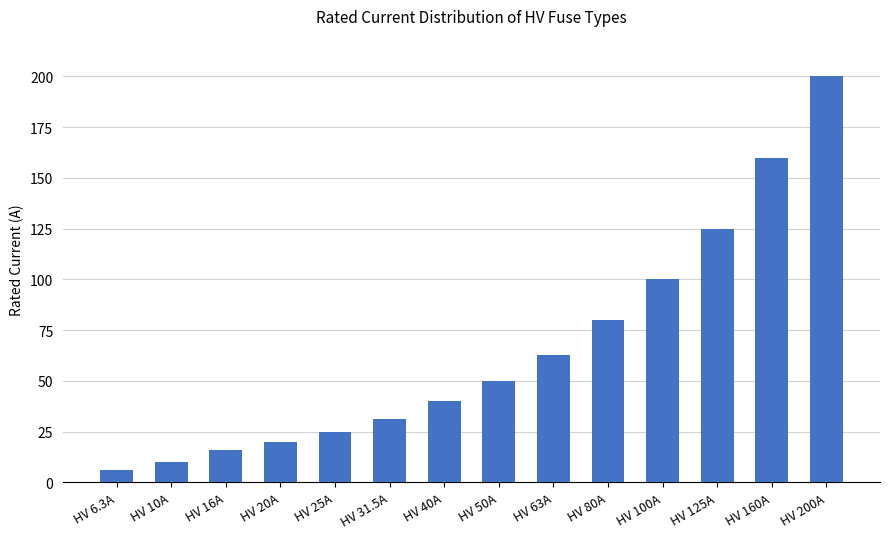

What value does the data have at HV 31.5A?

31.5